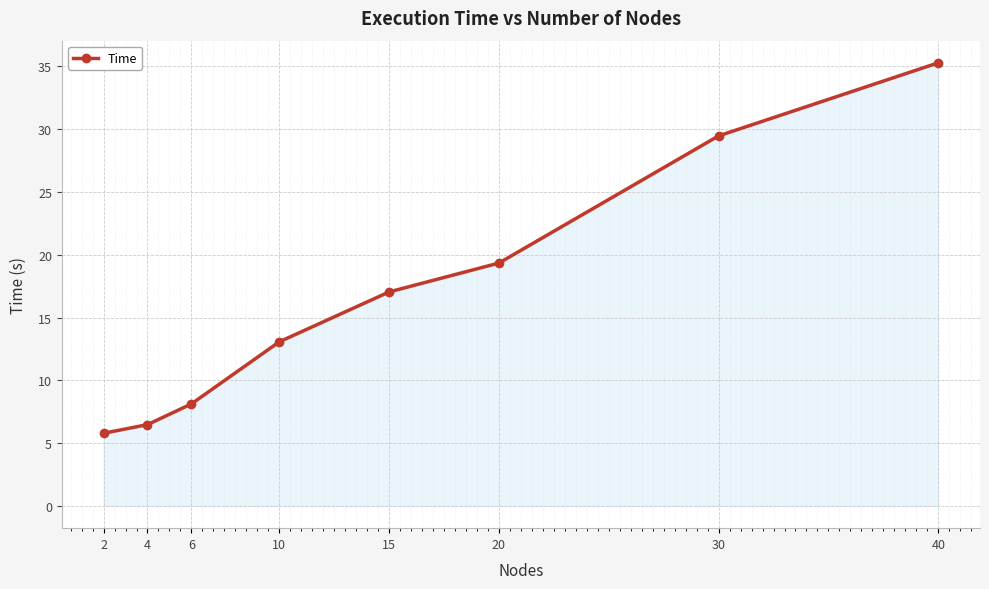

The chart shows a value of 19.3 at 20. True or false?

True